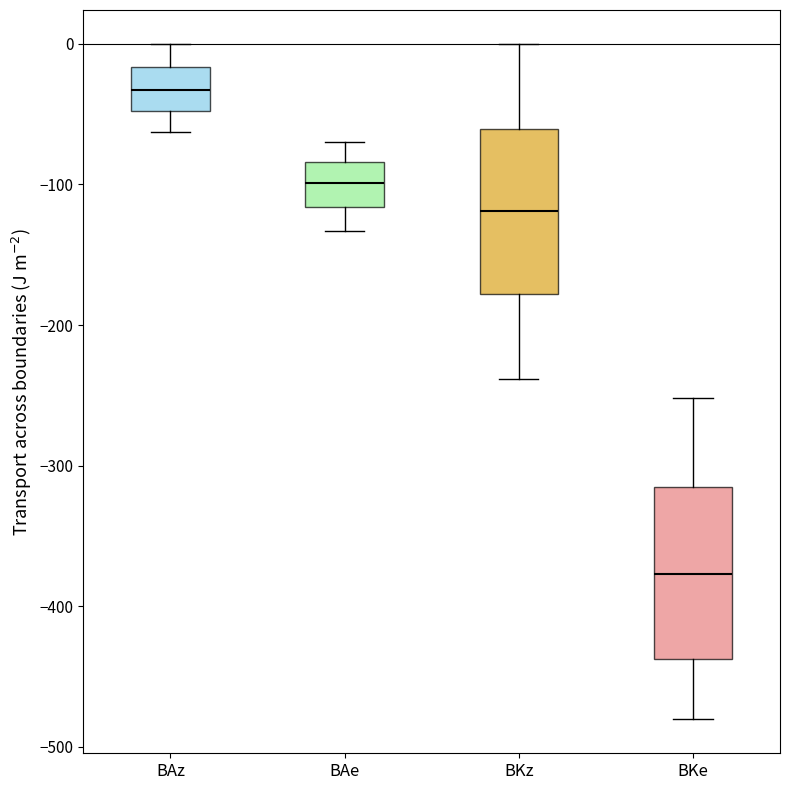

Where is the upper edge of the box for BAz on the y-axis? The values are not printed on the chart, so give them approximately, as read against the axis.

-20